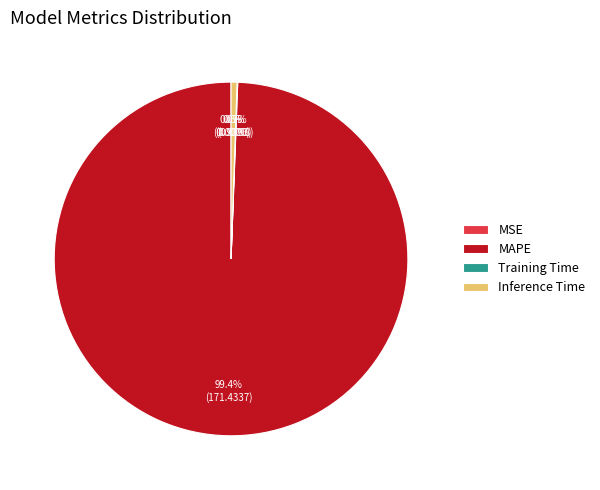

To the nearest percent, what is the difference between the largest and smallest slice percentages?

99%